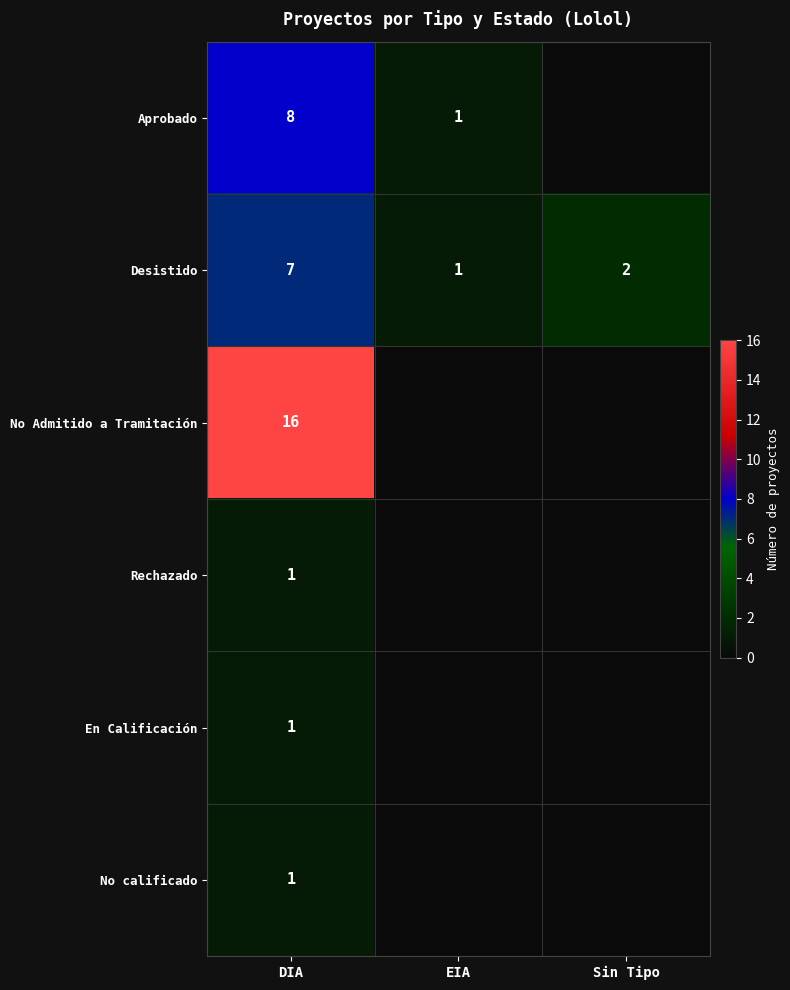

At which label does Desistido first exceed 2?

DIA